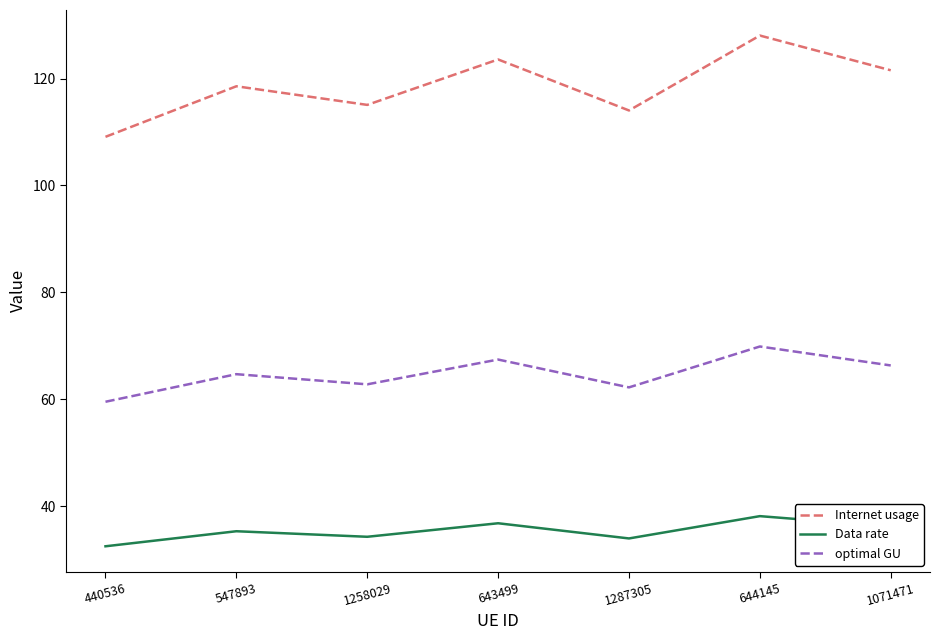

List the series in order of their peak value, highest first.

Internet usage, optimal GU, Data rate